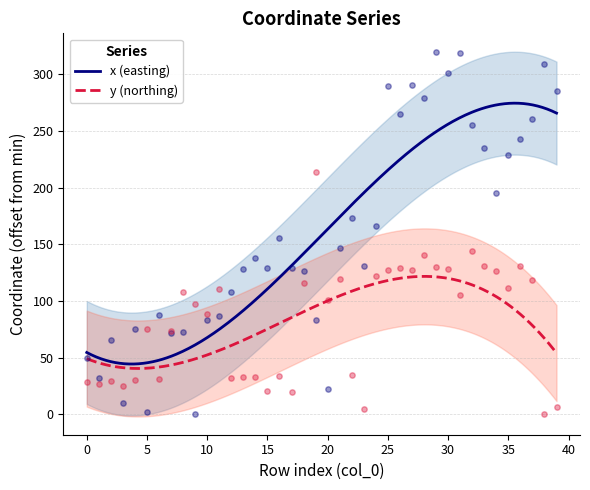

At how many categories does at least one series exceed 191?

16